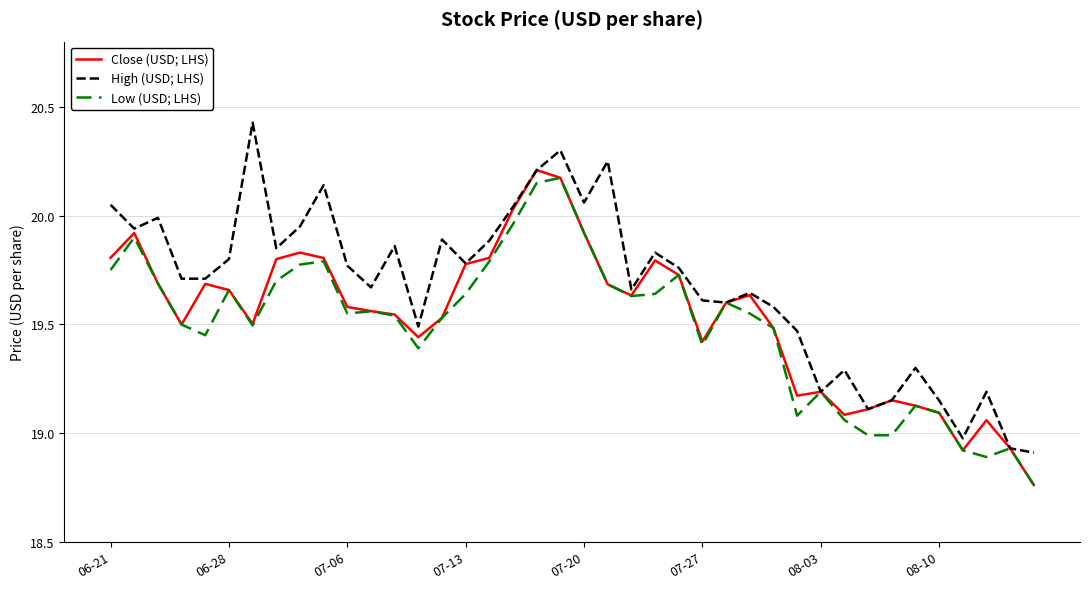

How many lines are shown in the chart?

3